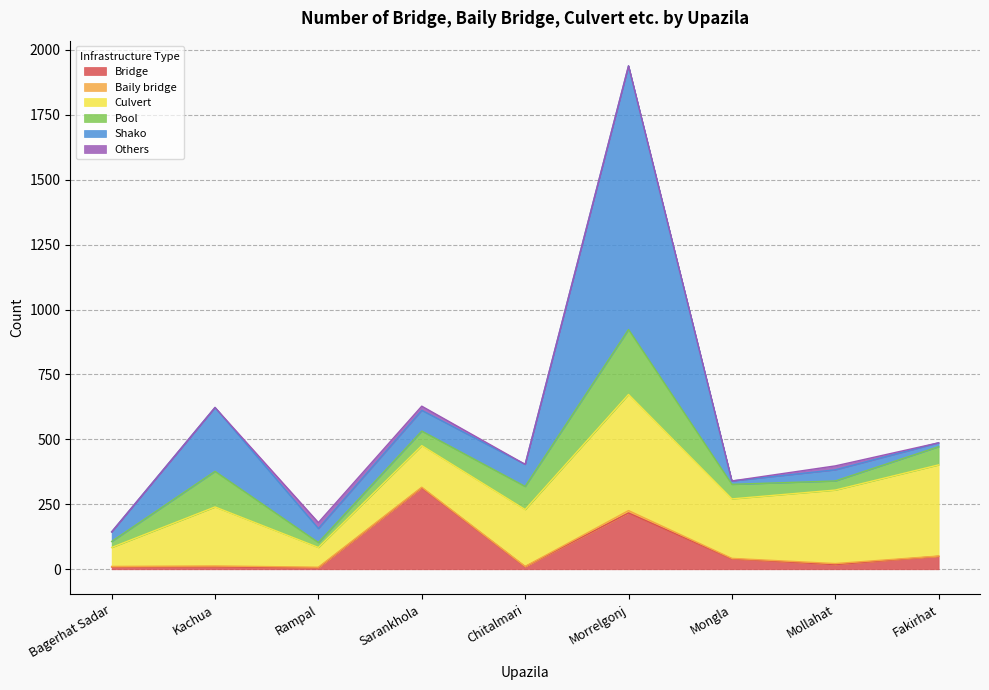

True or false: Pool has more than 1 points higher than both neighbors.

True